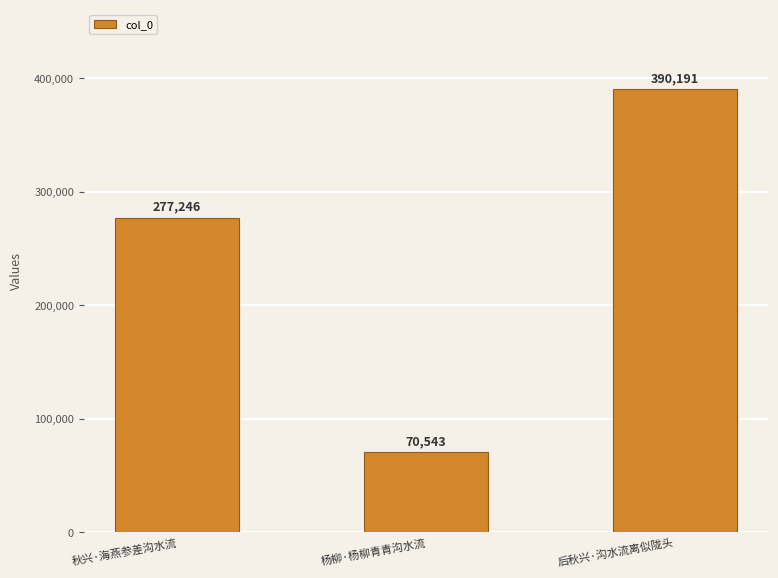

Reading left to right, extract all data points from this chart.

277246	70543	390191